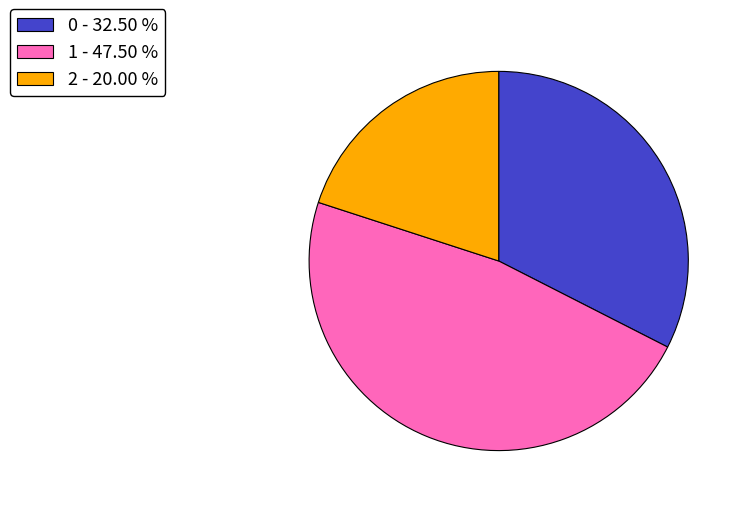

How many slices are in this pie chart?

3